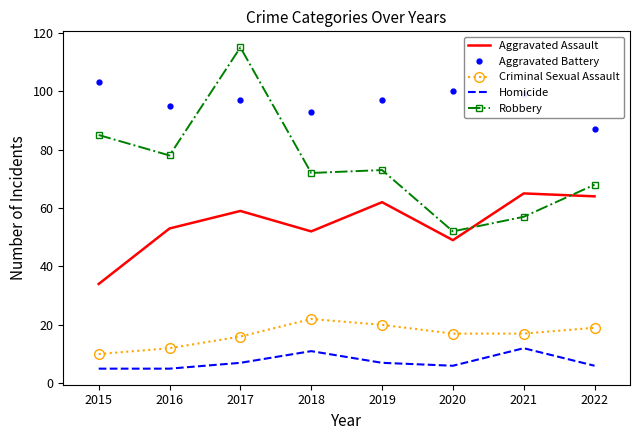

Which category has the highest value in the Aggravated Battery series?

2015